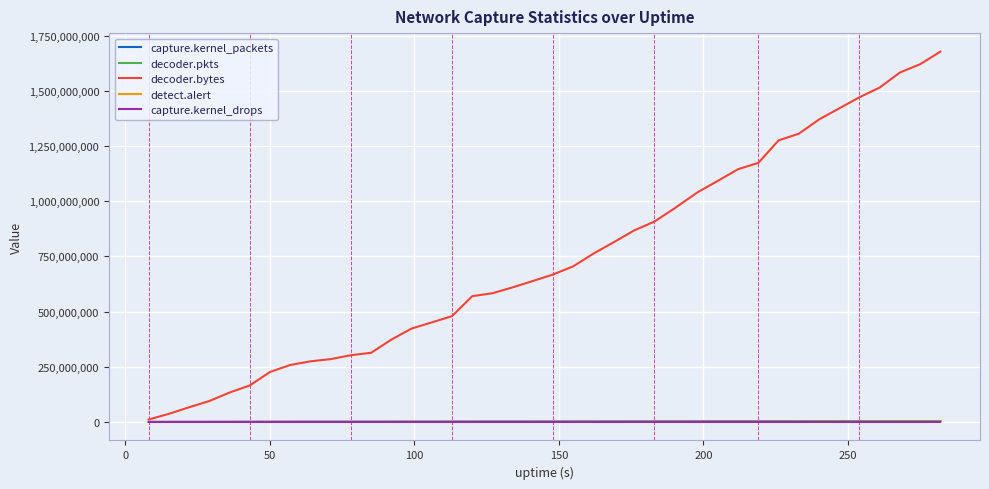

Which series has the widest spread of values?

decoder.bytes